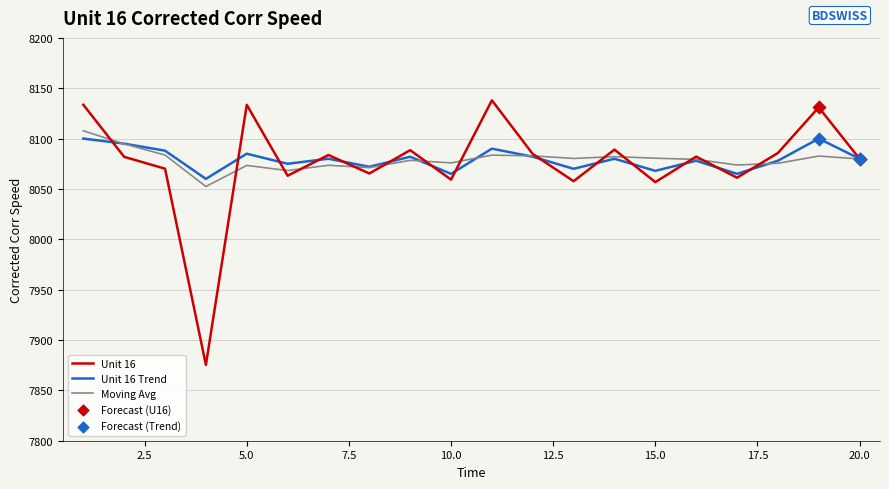

Which series has the largest range (max minus min)?

Unit 16